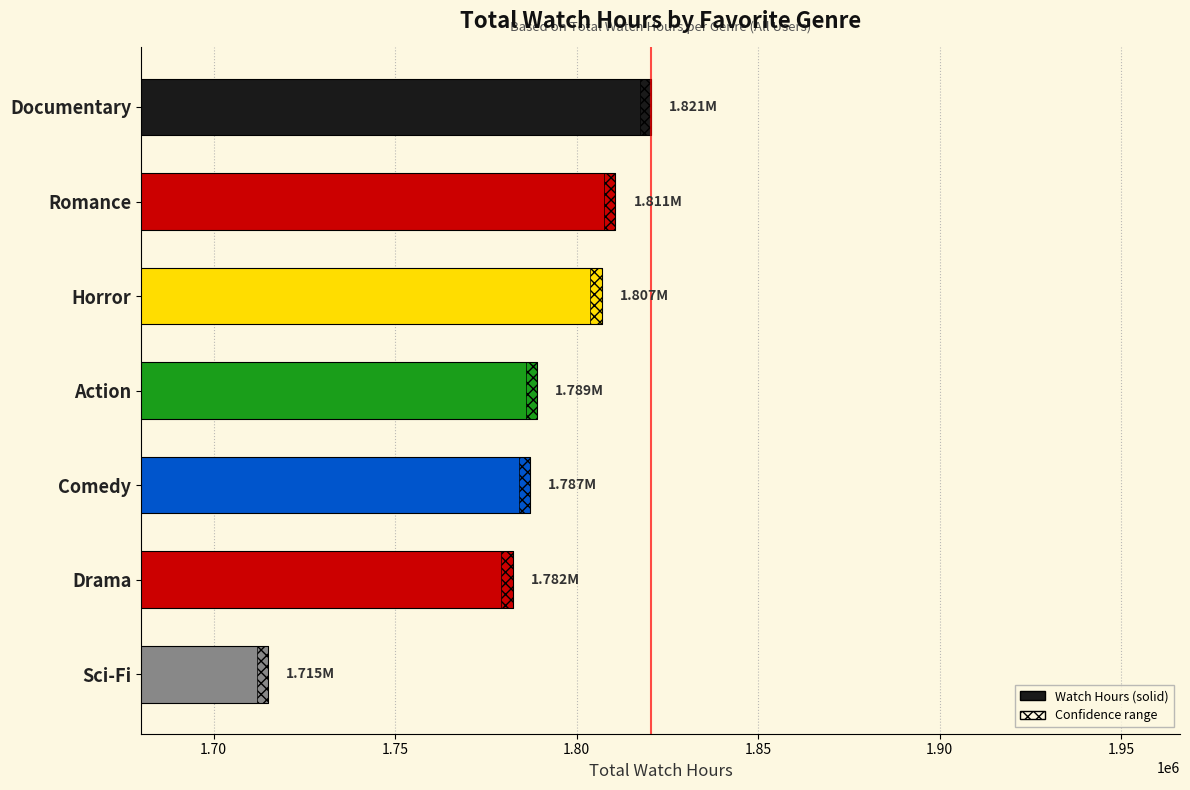

What is the average value?

1787388.8